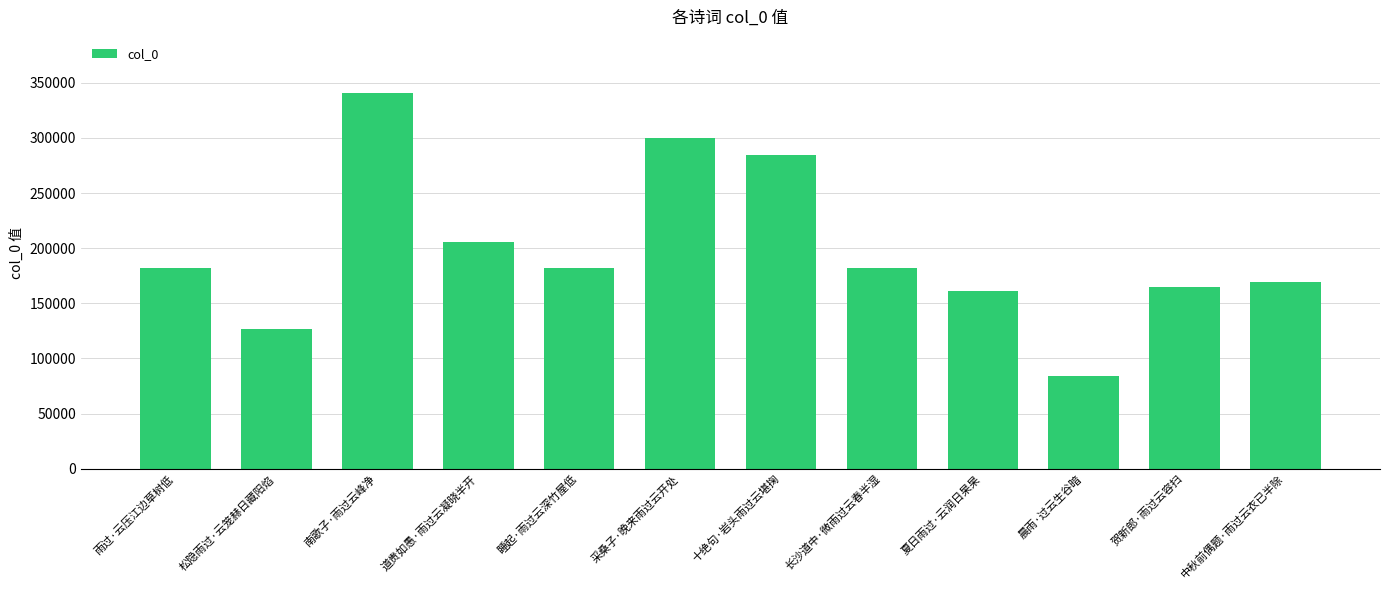

What is the minimum value shown in the chart?

84092